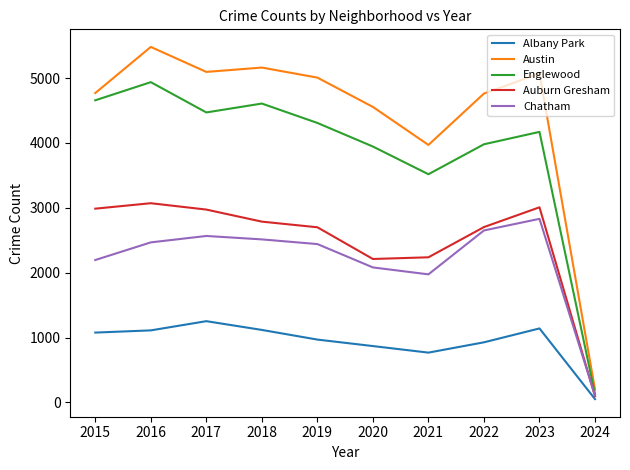

Is it true that Albany Park equals 1076 at 2015?

True